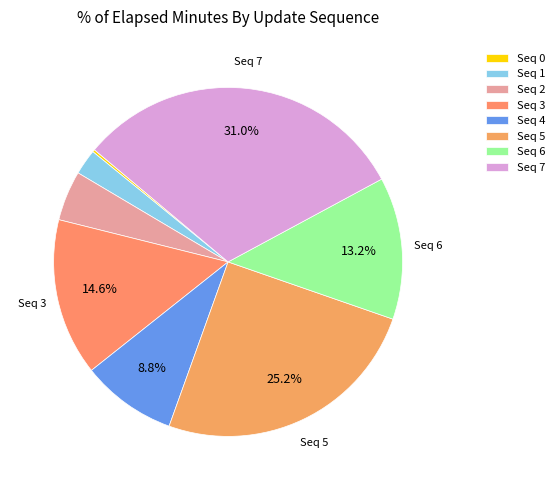

Which category has the biggest portion of the pie?

Seq 7